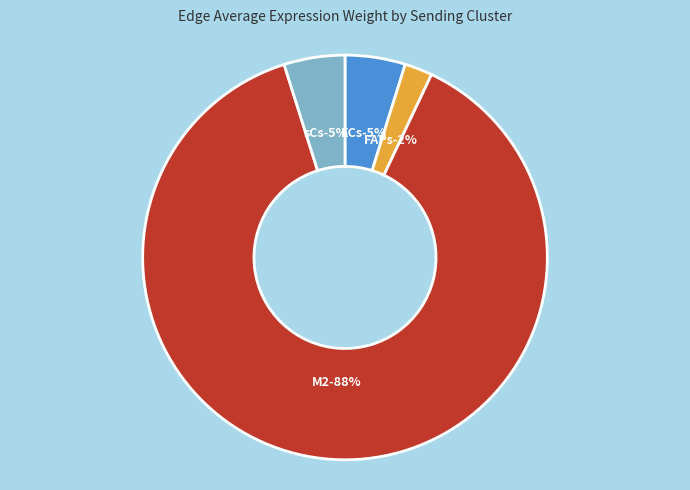

How many segments does this pie chart have?

4